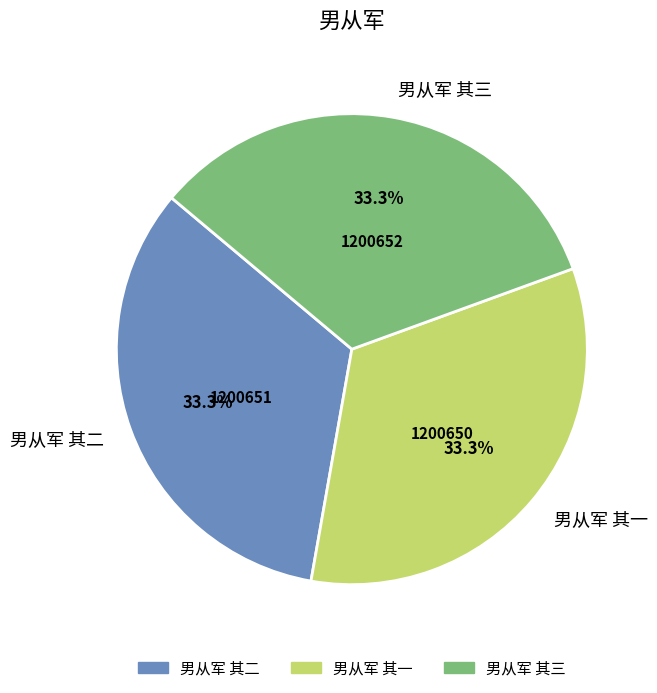

The 男从军 其二 slice represents 33% of the pie. True or false?

True